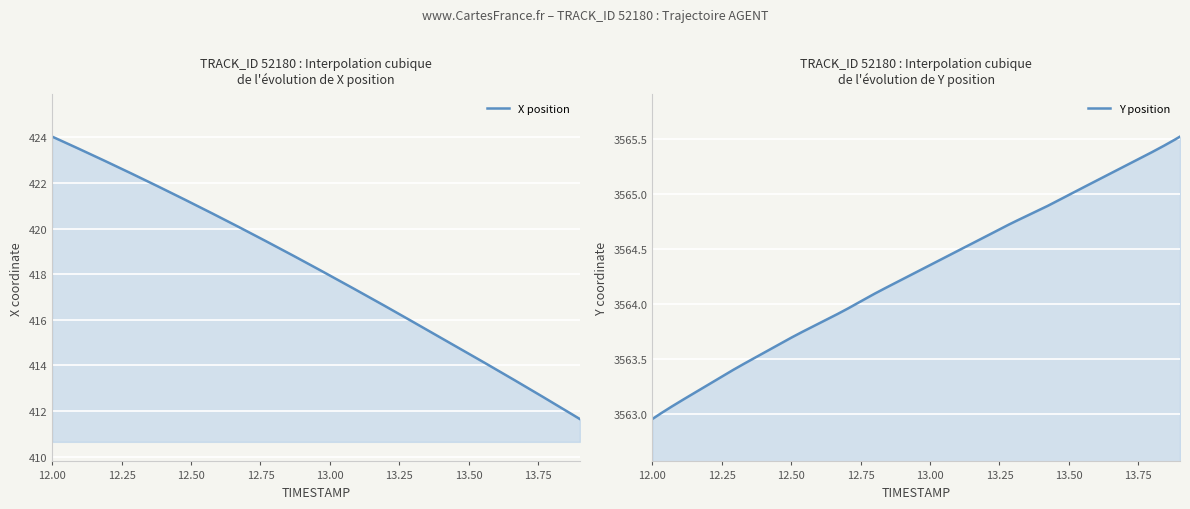

Is the value of X at 12.8 greater than the value of Y at 12.5?

No